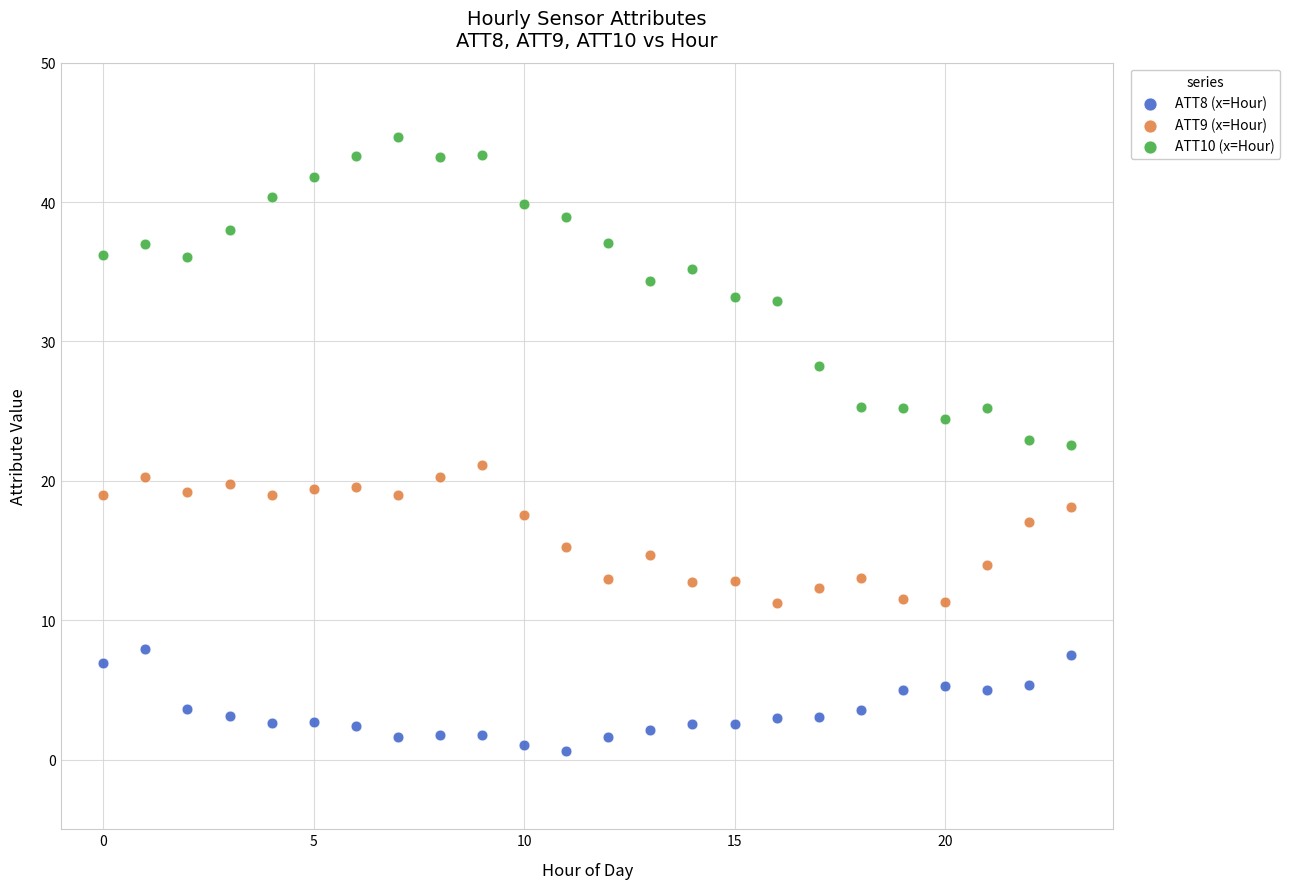

Across all data points, what is the range of Y values (max minus min)?

44.0